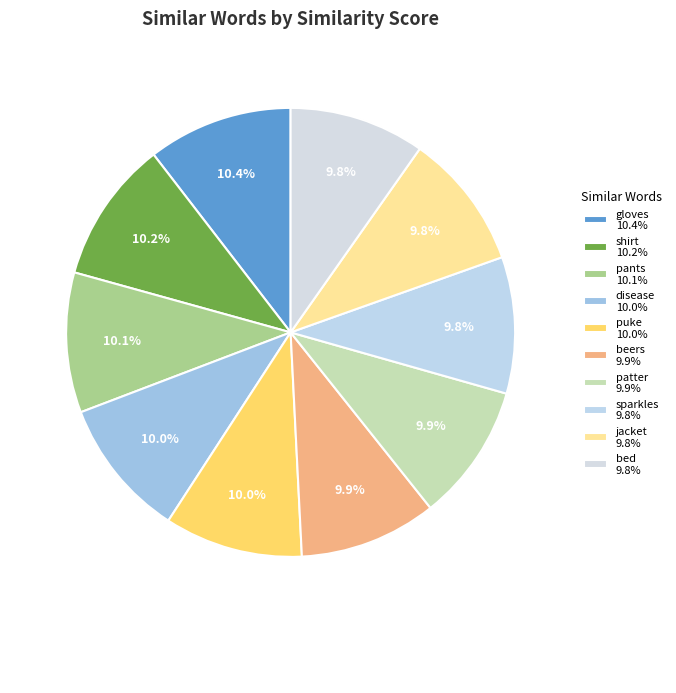

How many segments does this pie chart have?

10